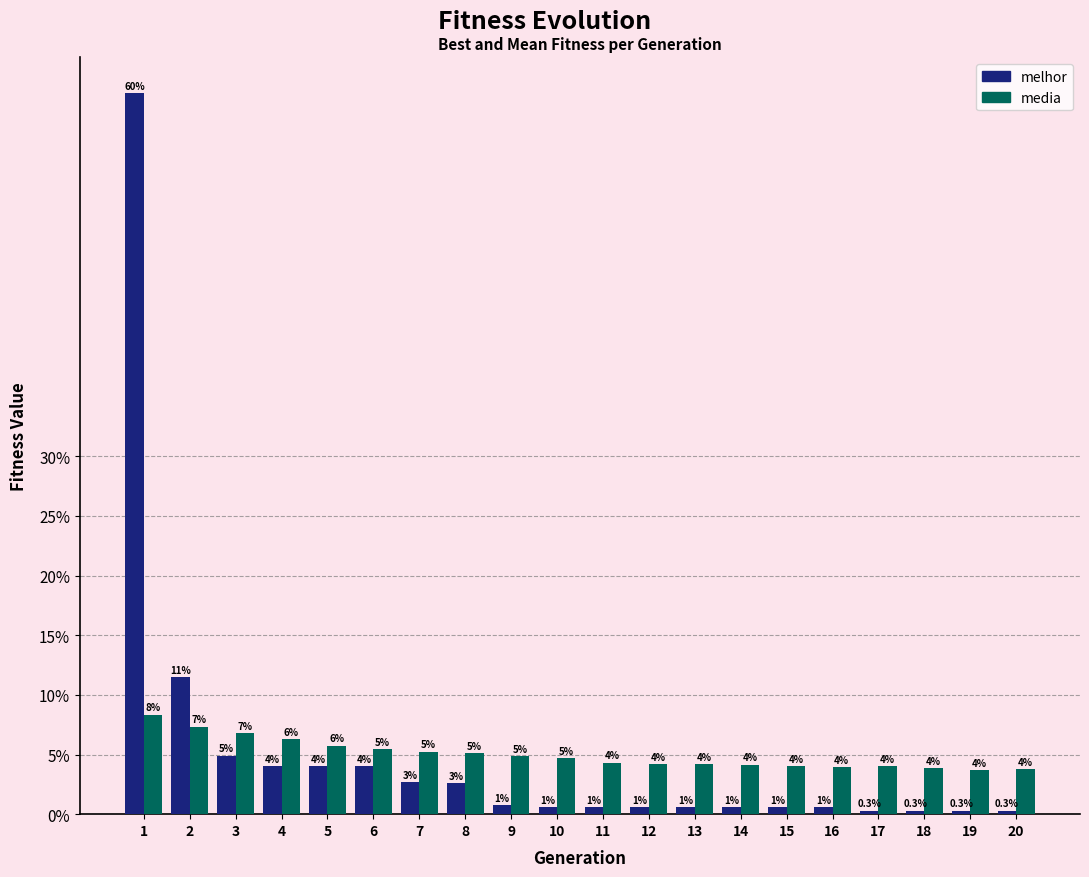

What are all the series names shown in the legend?

melhor, media